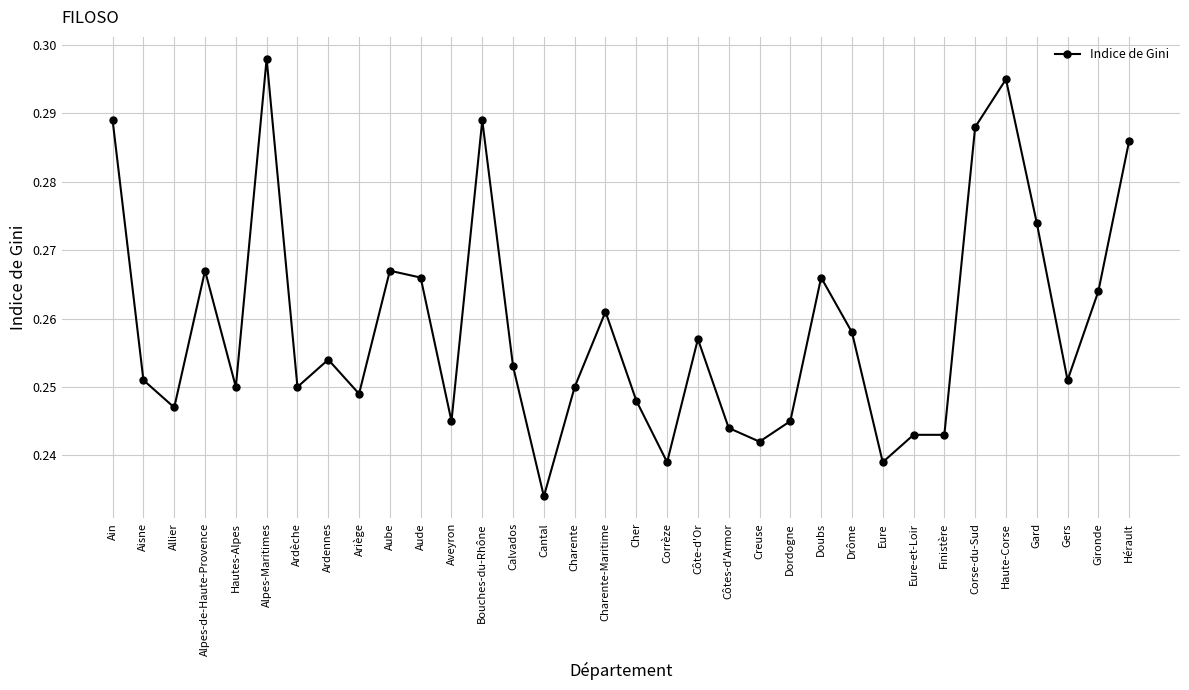

Which has a higher value, Charente or Alpes-Maritimes?

Alpes-Maritimes